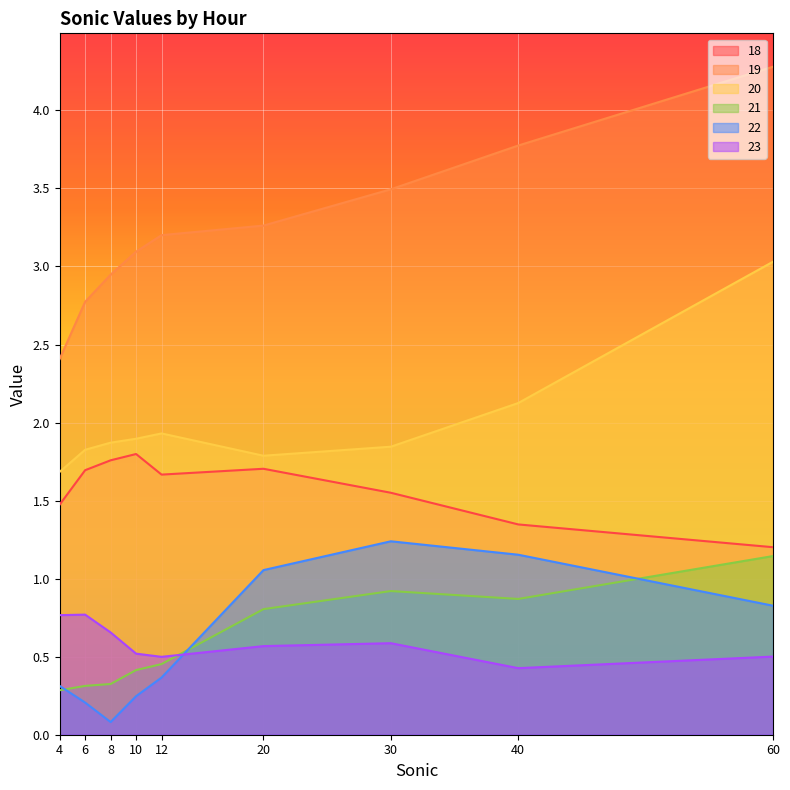

What is the maximum value for 22?

1.2